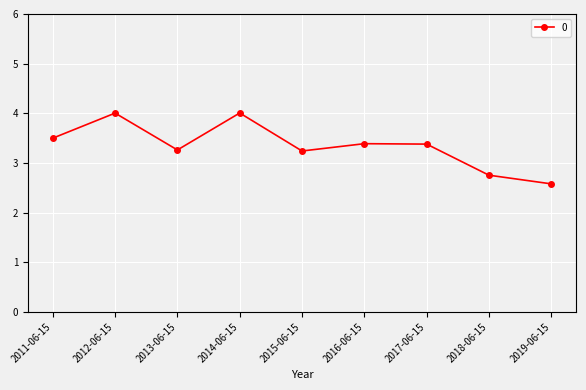

What is the maximum value shown in the chart?

4.0